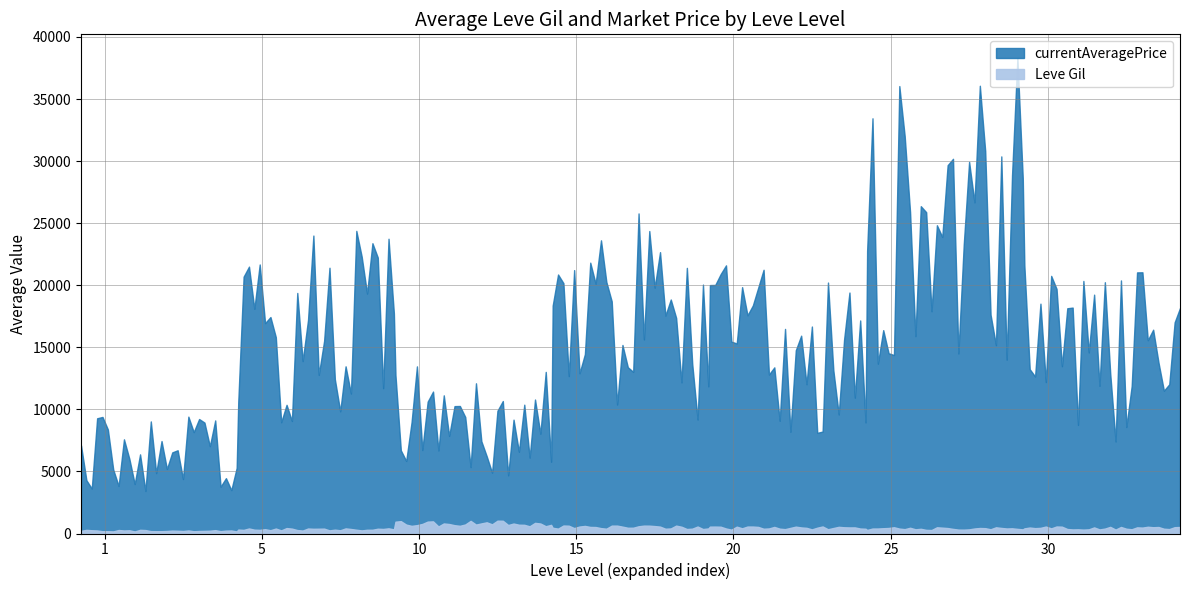

Where is the first local minimum for Leve Gil?

3